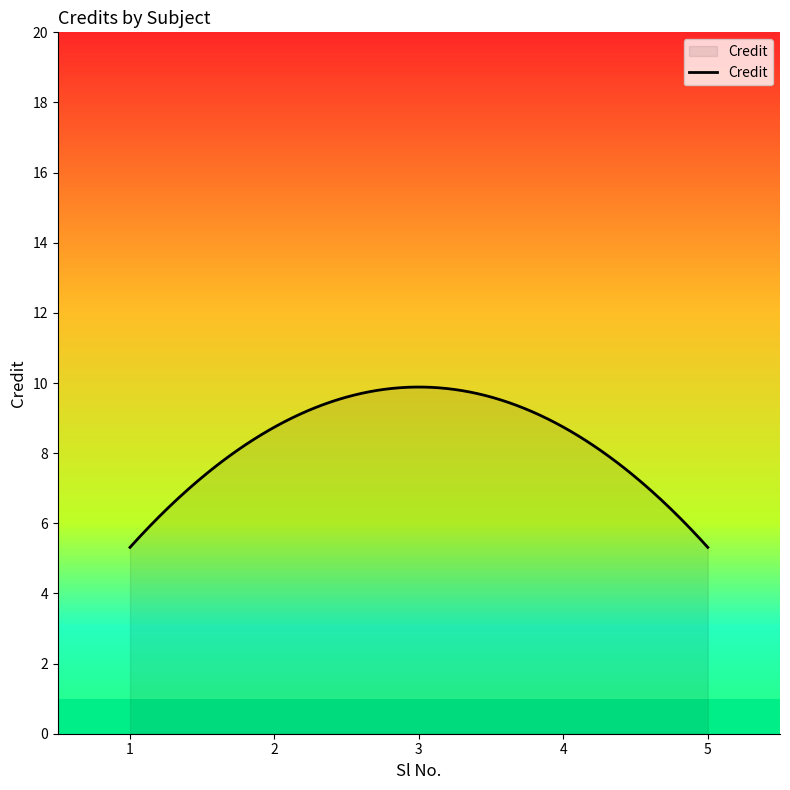

What is the difference between the maximum and minimum values?

4.6